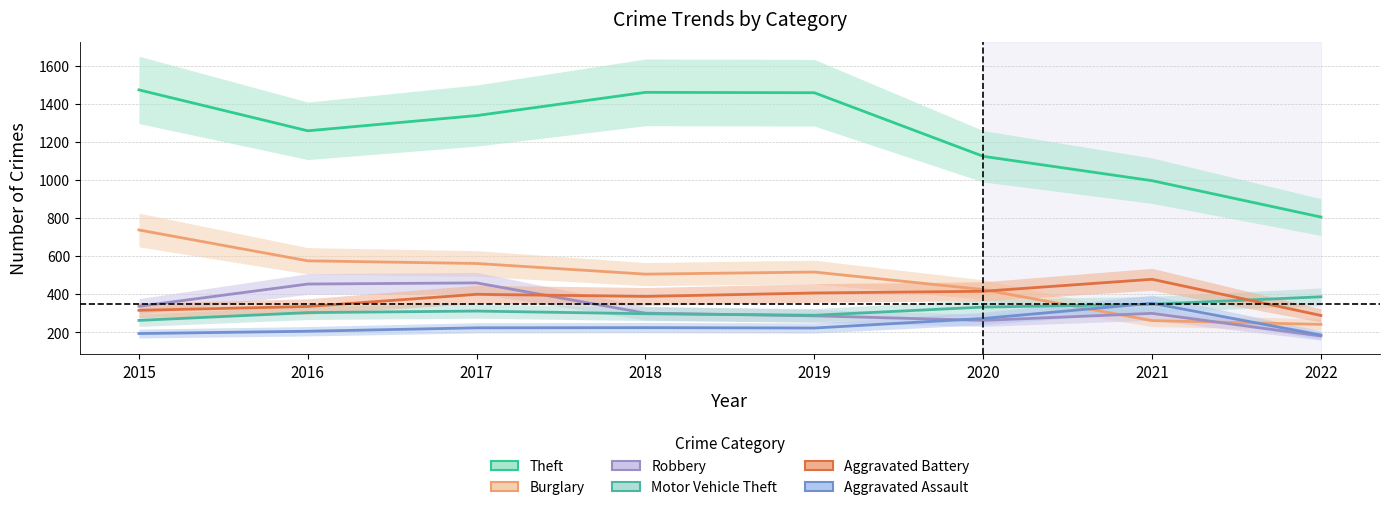

Reading right to left, list all the values displayed in this chart.

Theft: 806	997	1125	1459	1461	1339	1259	1474
Burglary: 242	262	425	517	506	562	576	738
Robbery: 181	300	263	287	301	460	454	337
Motor Vehicle Theft: 387	348	333	290	298	312	304	263
Aggravated Battery: 289	479	416	407	389	400	336	316
Aggravated Assault: 186	353	273	223	225	224	206	194